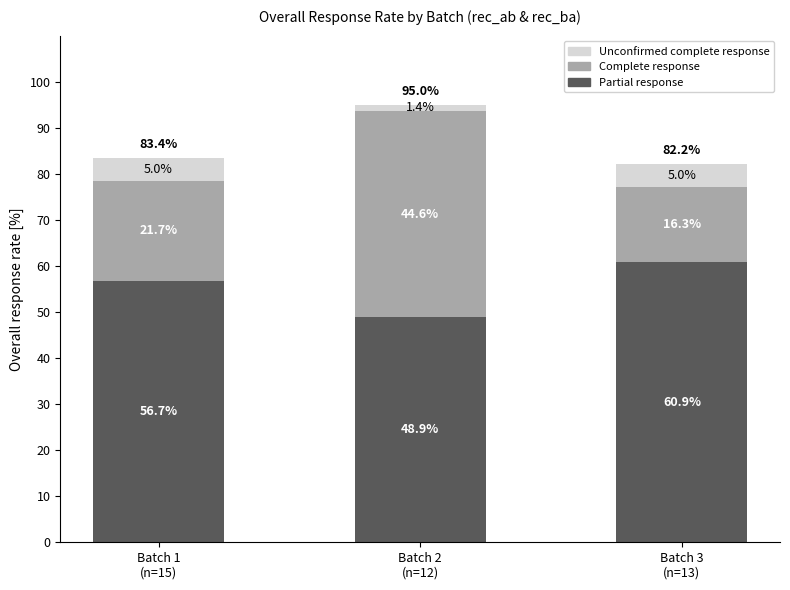

What is the average value of the Partial response series?

55.5